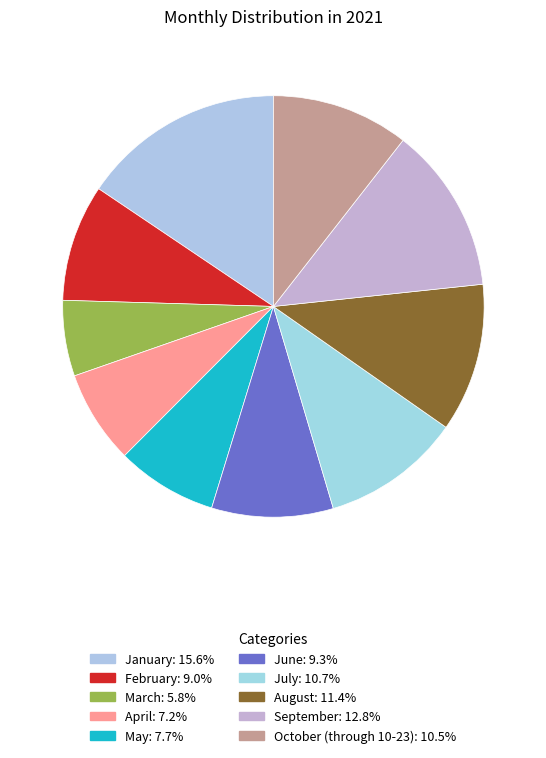

Which category has the smallest portion of the pie?

March